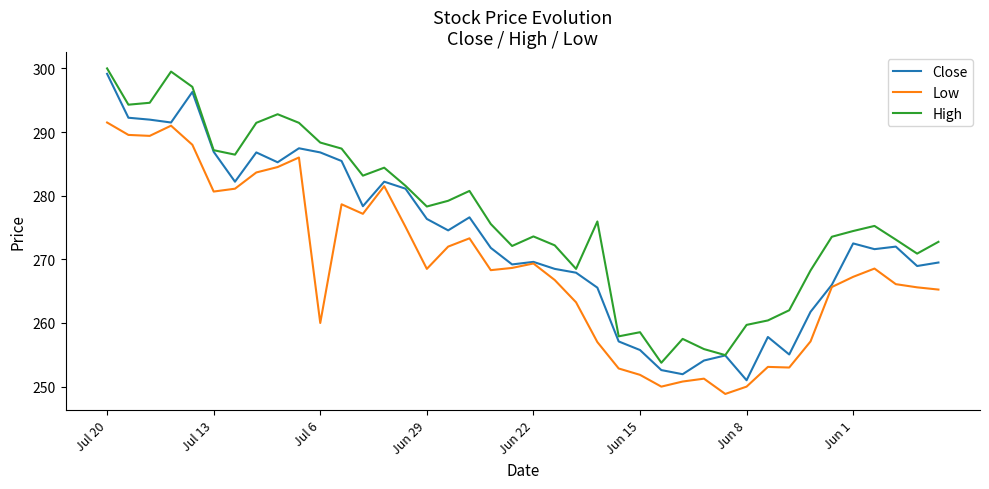

What is the maximum value for High?

300.0